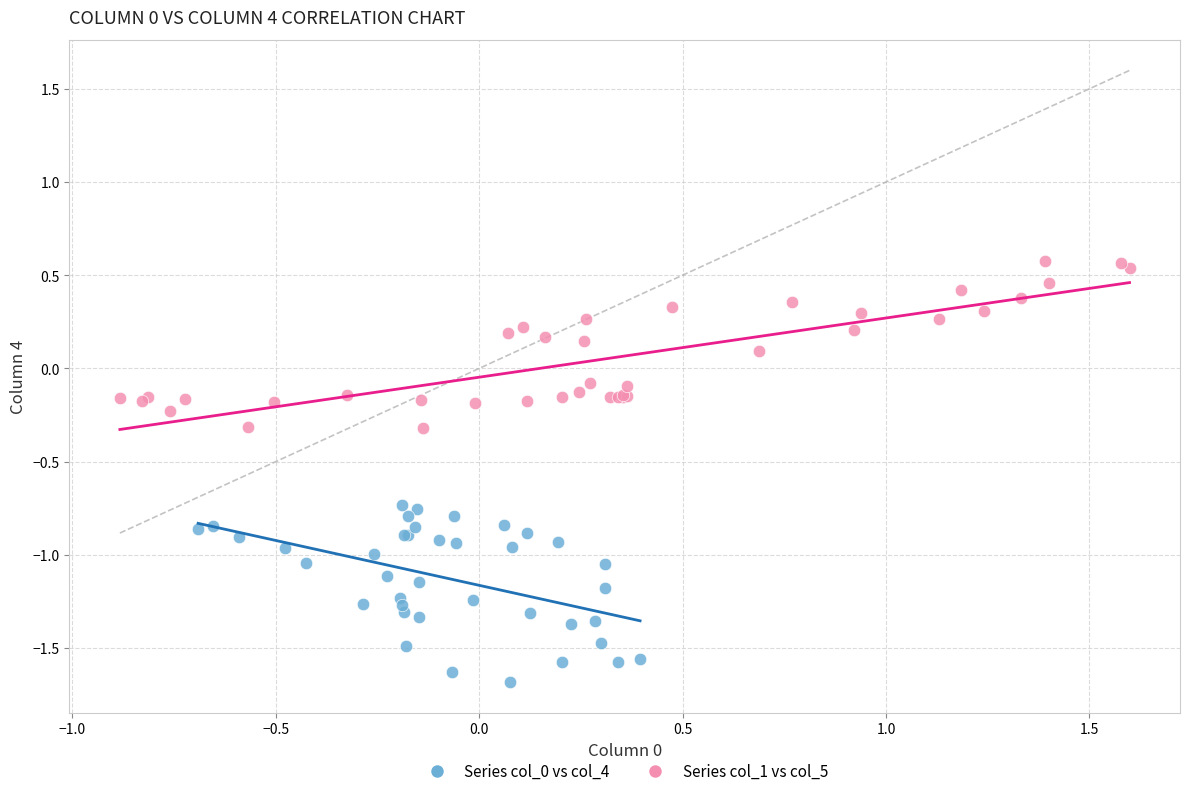

Which series has the largest Y range (max minus min)?

Series col_0 vs col_4